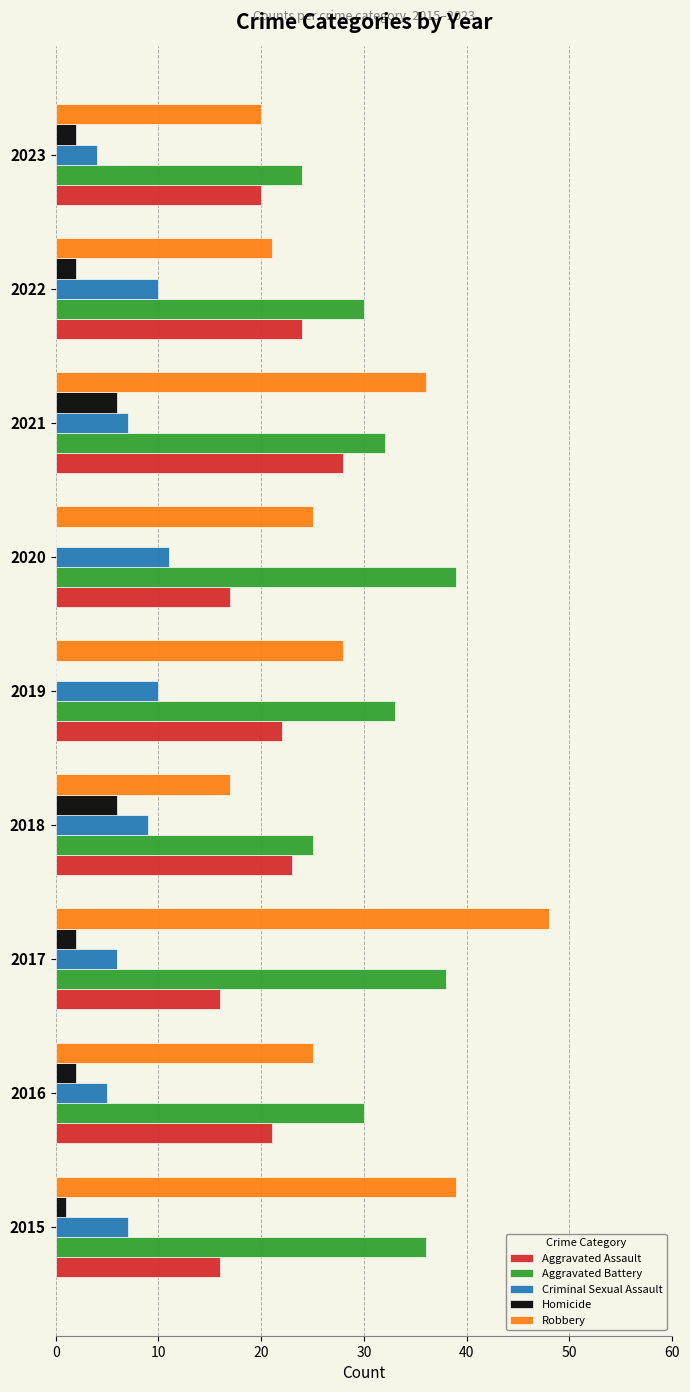

The value of Homicide at 2021 is 9. True or false?

False